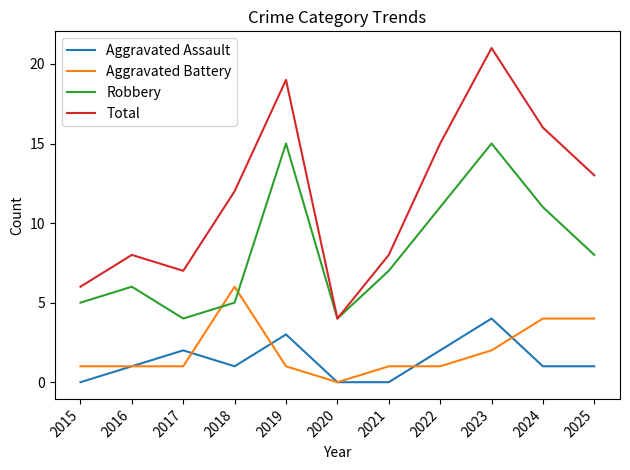

True or false: Aggravated Assault has more than 0 points higher than both neighbors.

True